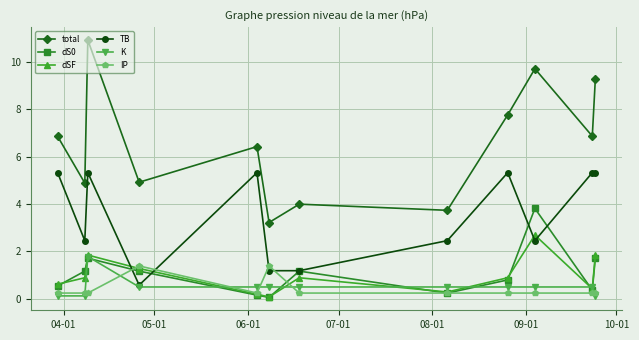

How many interior local peaks does the total series have?

4